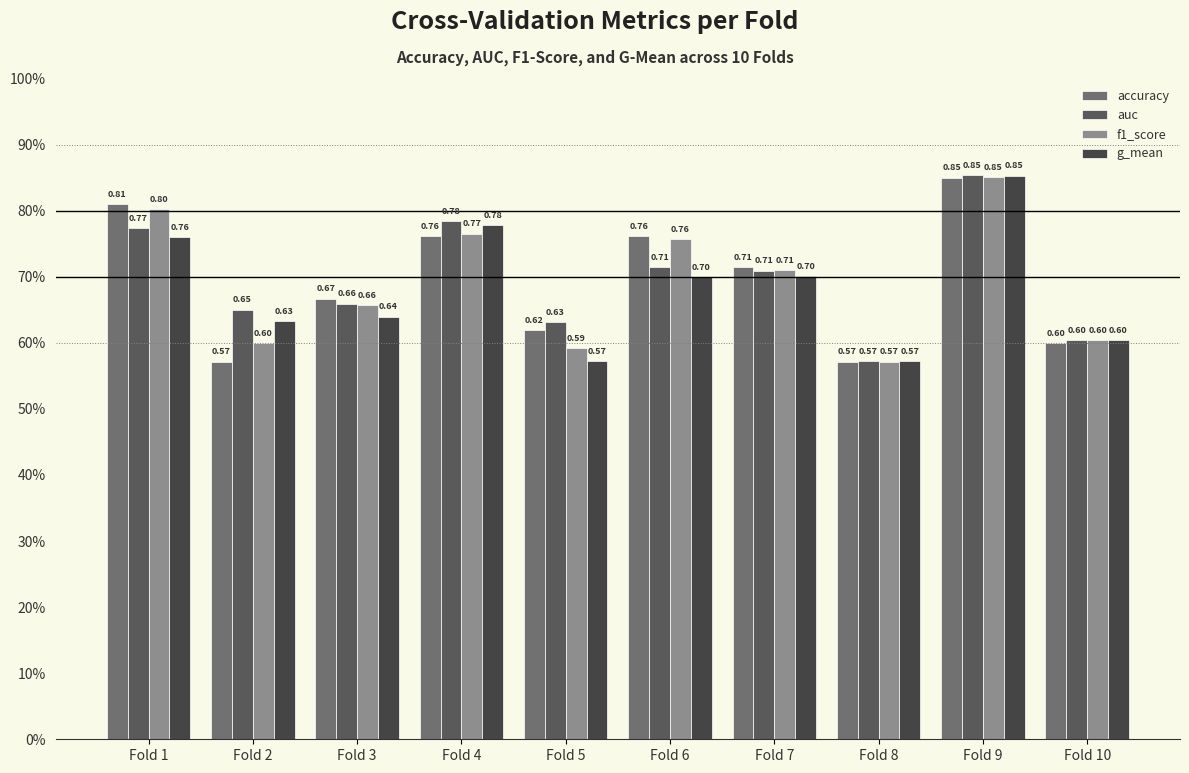

What is the total value across all series at Fold 10?

2.4